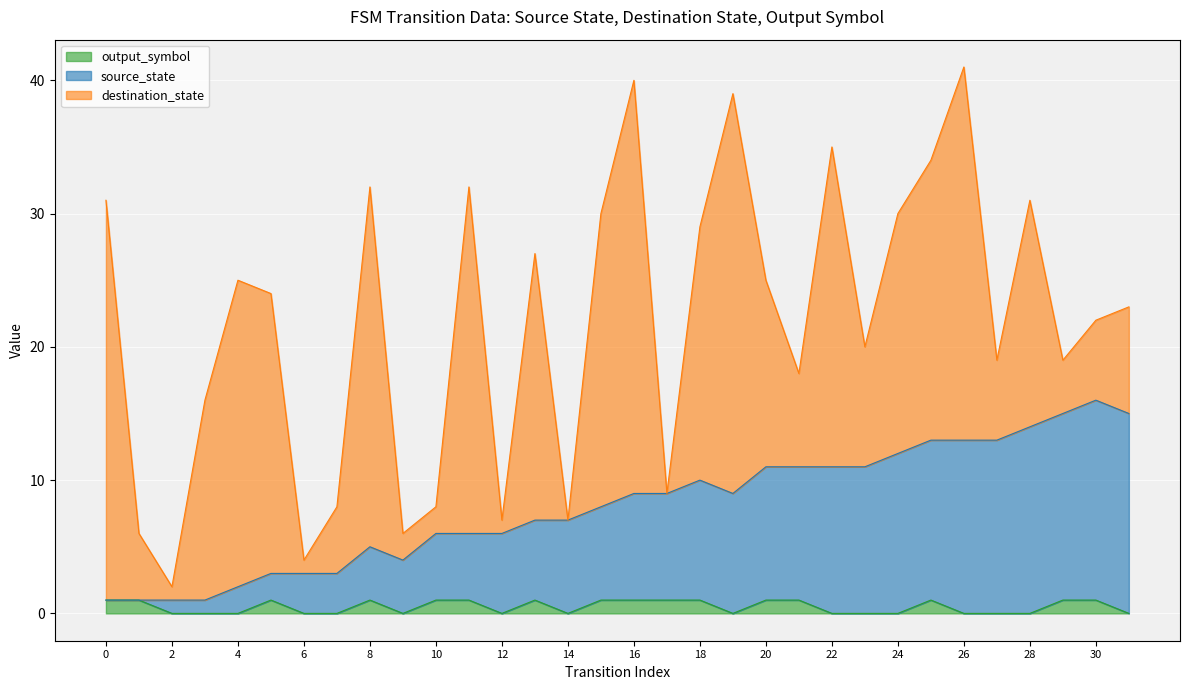

The value of source_state at 10 is 6. True or false?

True